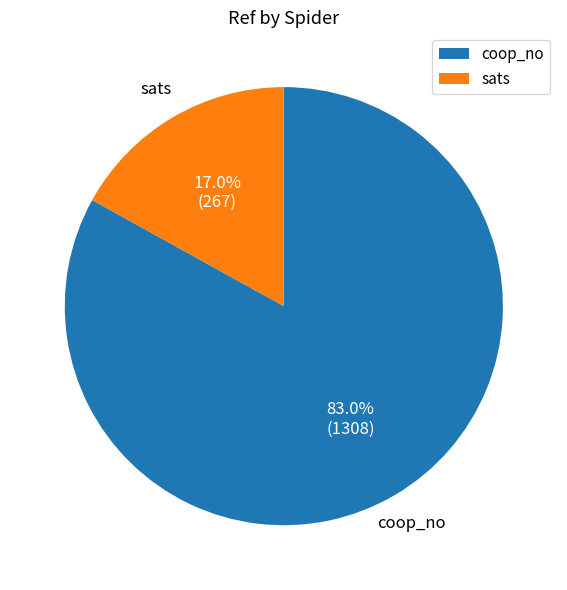

What is the largest slice in the pie chart?

coop_no